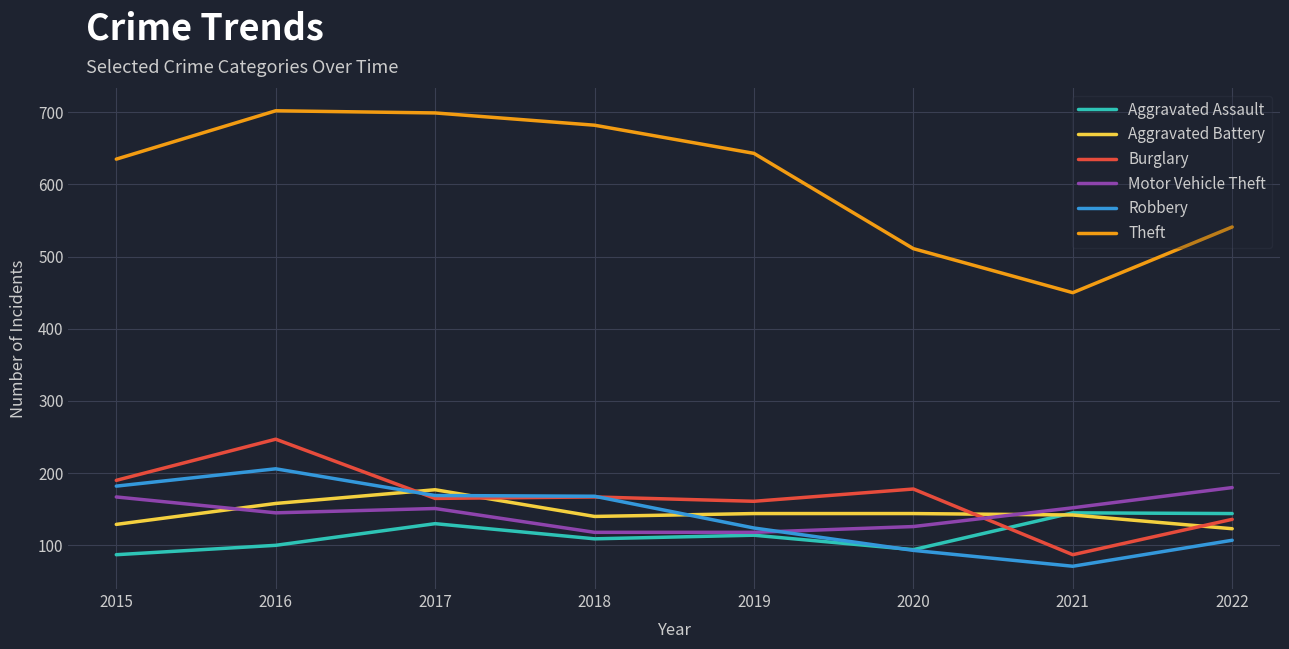

Where is the first local minimum for Theft?

2021